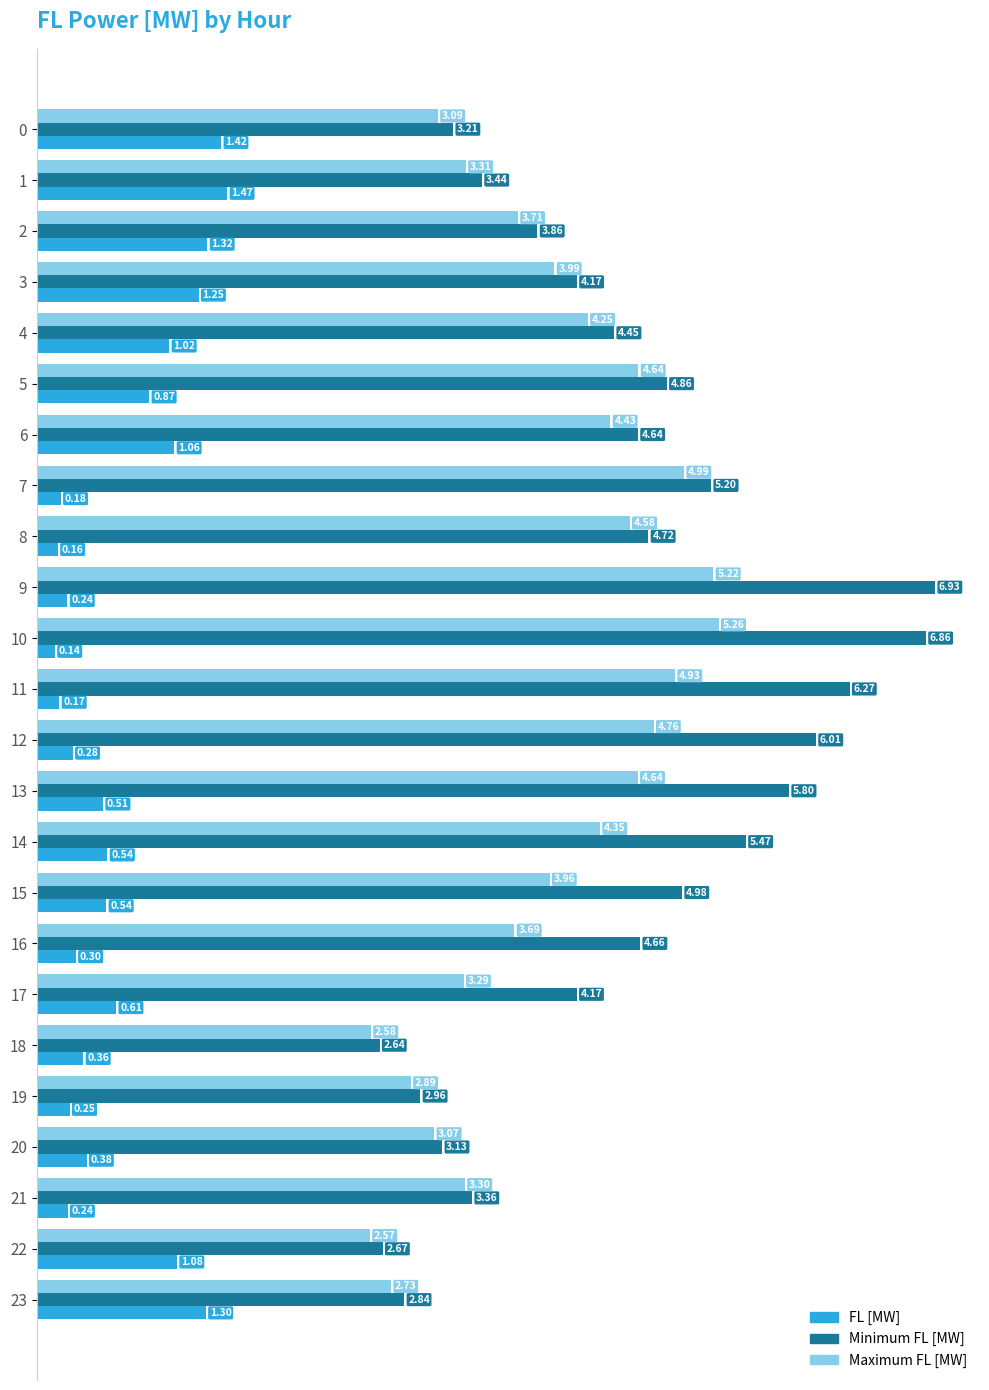

True or false: Minimum FL [MW] has a value of 1.4 at 19.

False